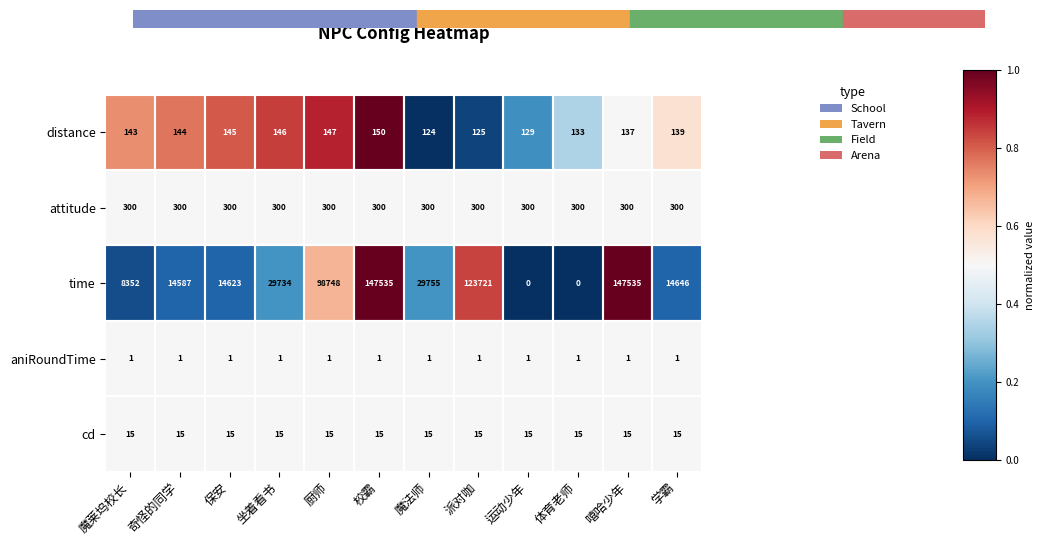

What is the greatest value displayed?

147535